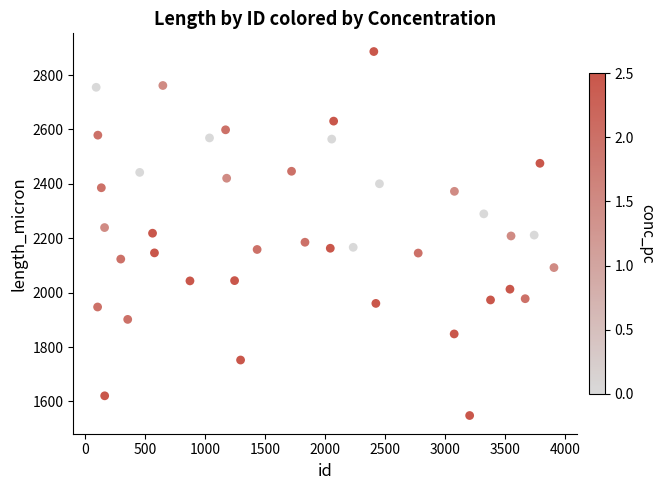

What is the range of X values (max minus min)?

3817.0